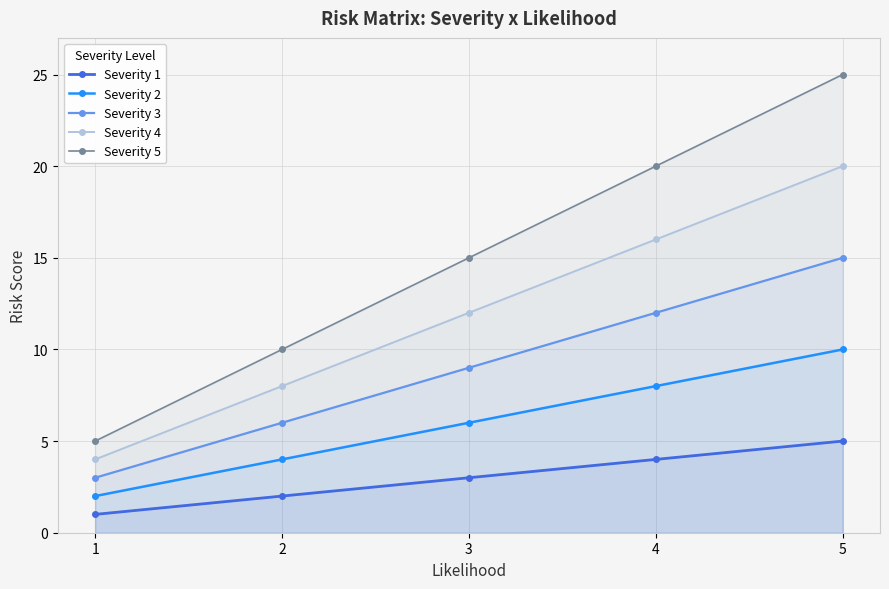

Which series changed the most between 3 and 5?

Severity 5